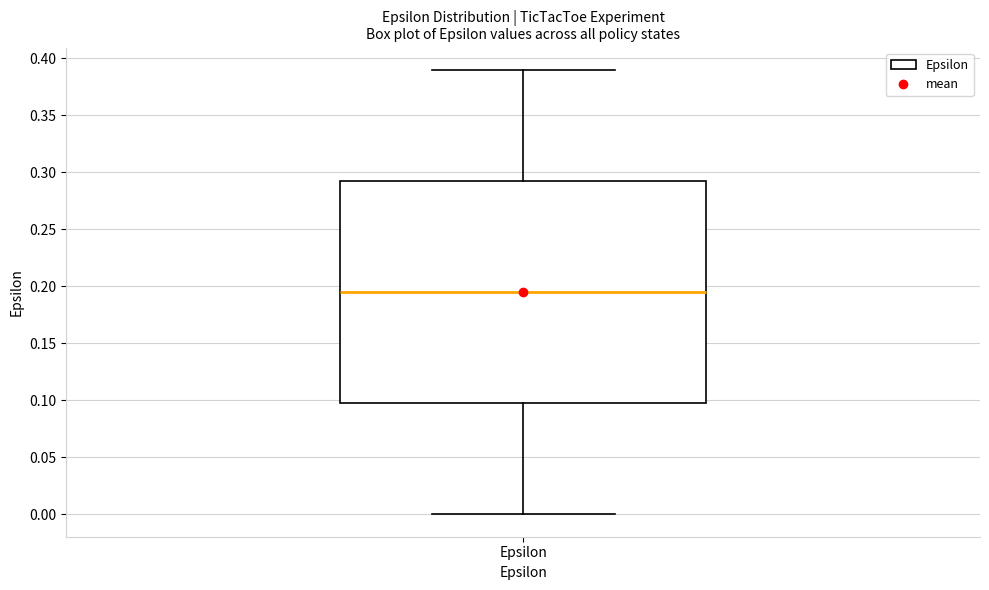

Where is the lower edge of the box for Epsilon on the y-axis? The values are not printed on the chart, so give them approximately, as read against the axis.

0.100